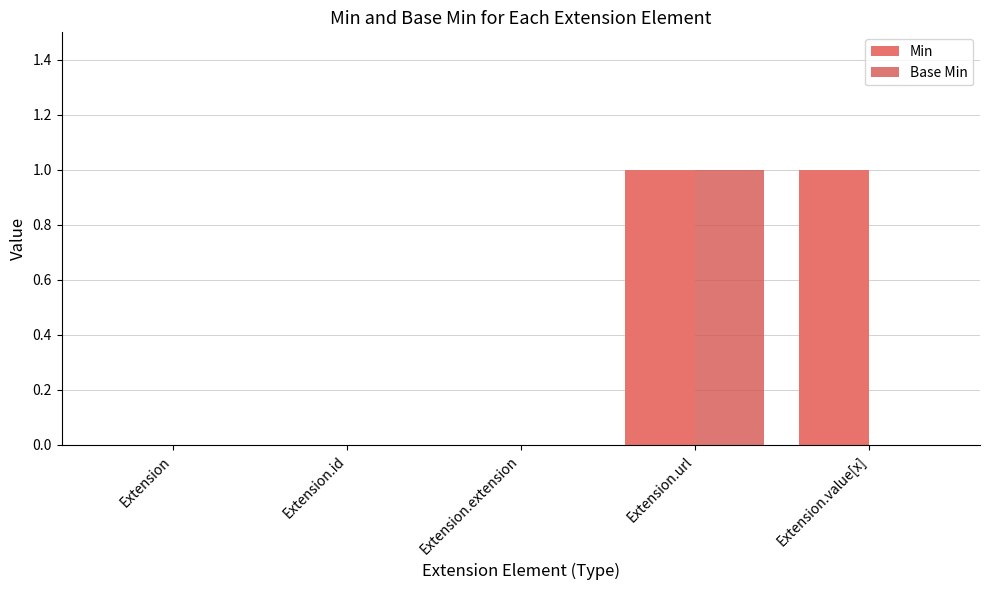

Reading right to left, transcribe all the data shown in this chart.

Min: 1	1	0	0	0
Base Min: 0	1	0	0	0